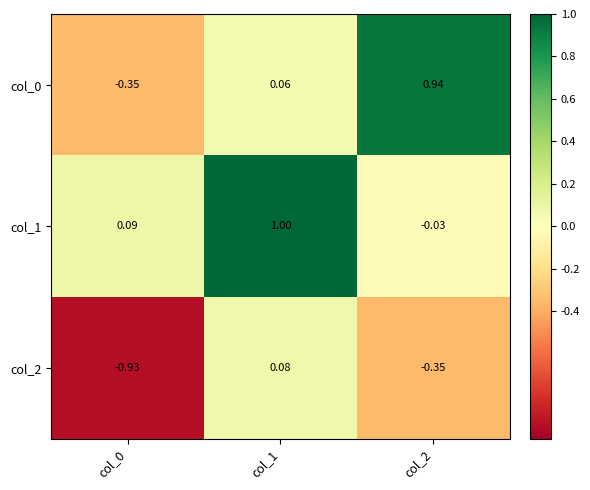

Is the value of col_2 at col_1 greater than the value of col_1 at col_2?

Yes